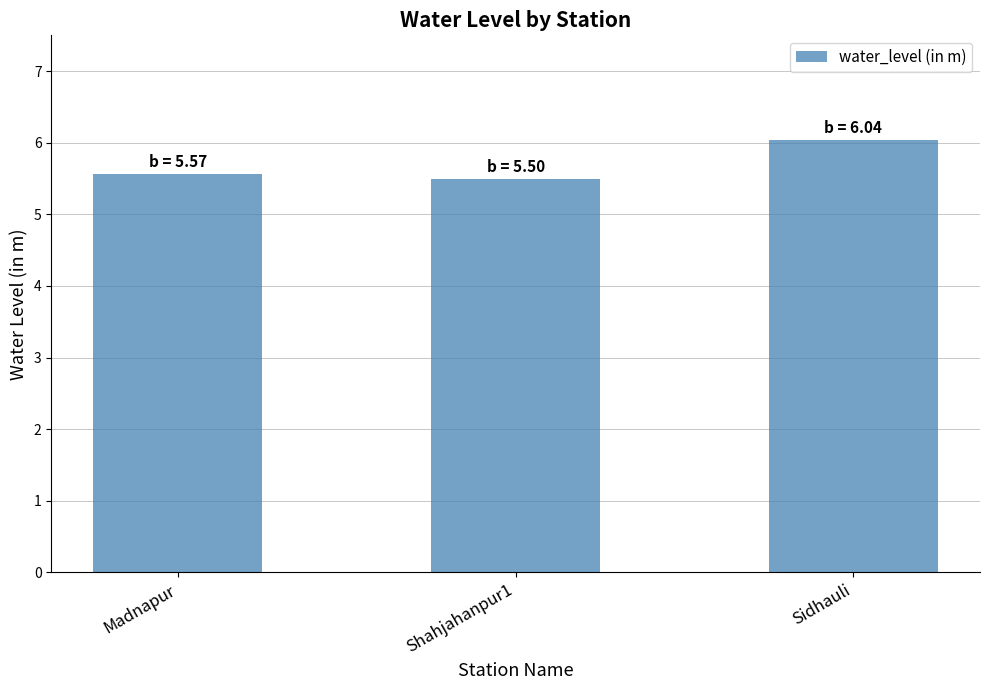

Are the bars horizontal?

No